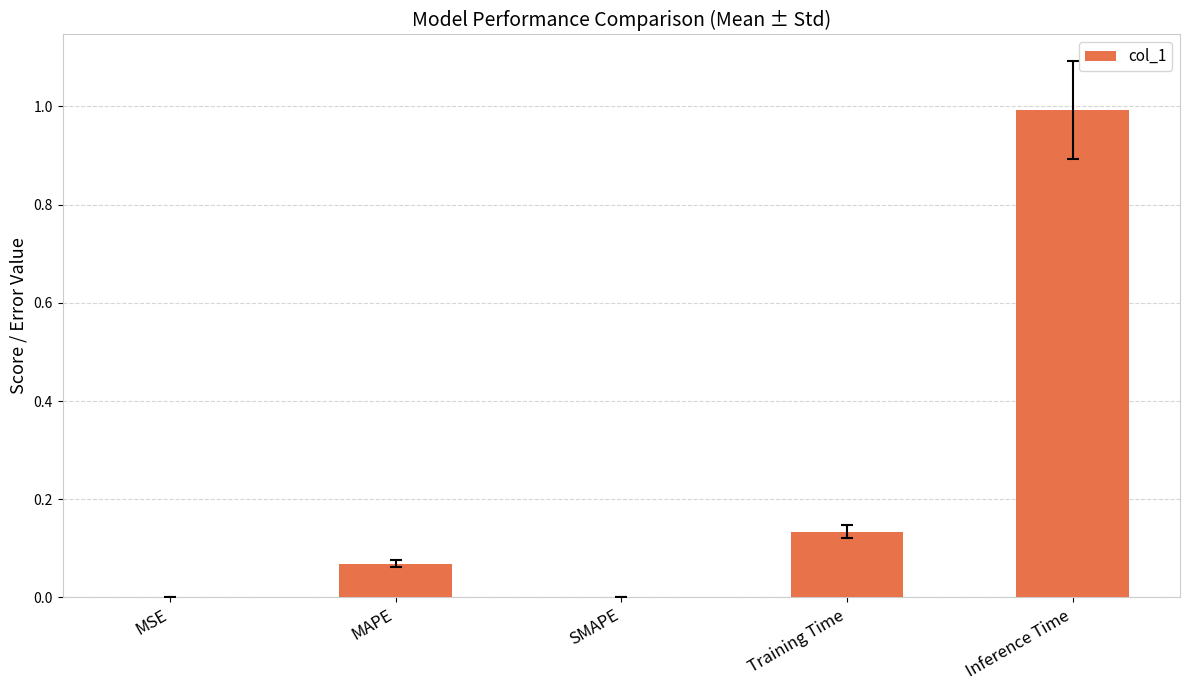

Is it true that the value at Inference Time is 1.3?

False